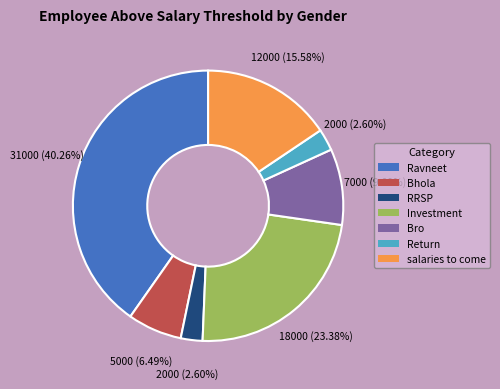

Which category has the biggest portion of the pie?

Ravneet